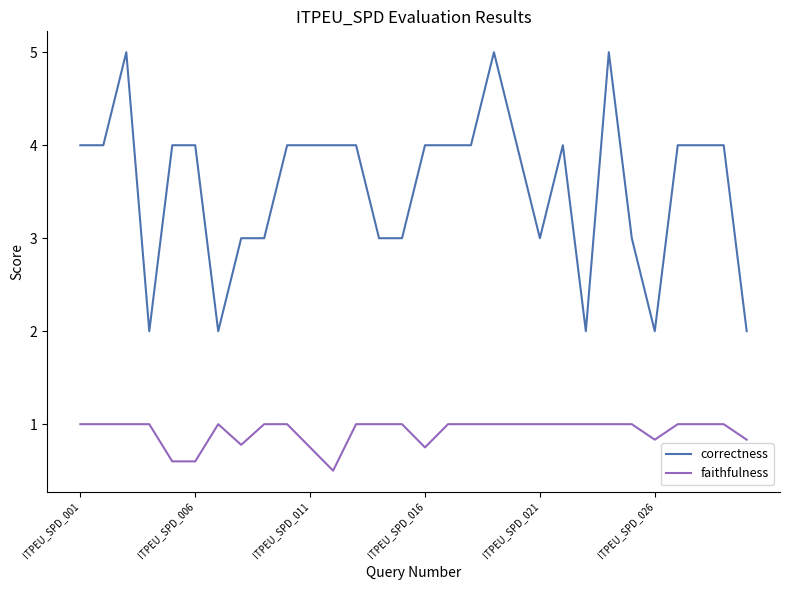

List the series in order of their peak value, highest first.

correctness, faithfulness